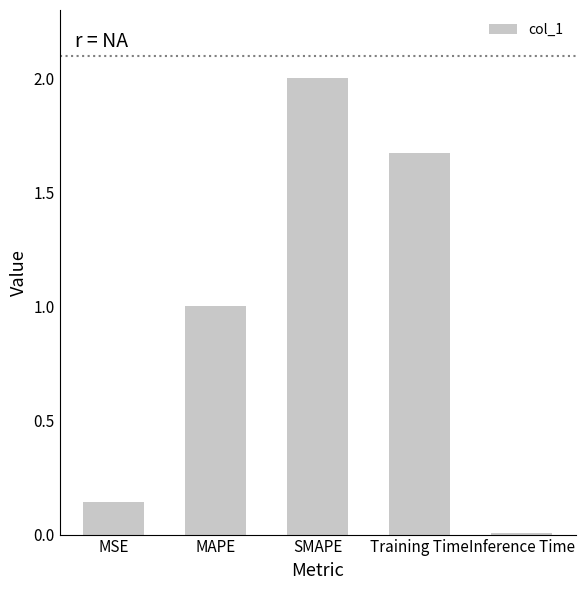

Which label corresponds to the largest value in the chart?

SMAPE